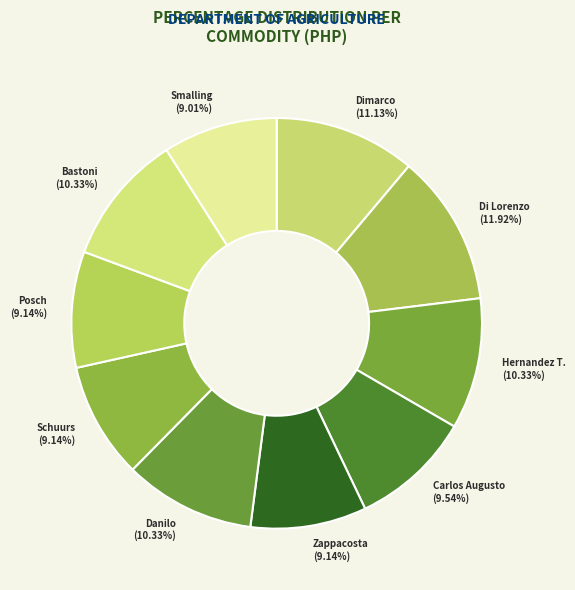

Is it true that Dimarco is 11% of the pie?

True